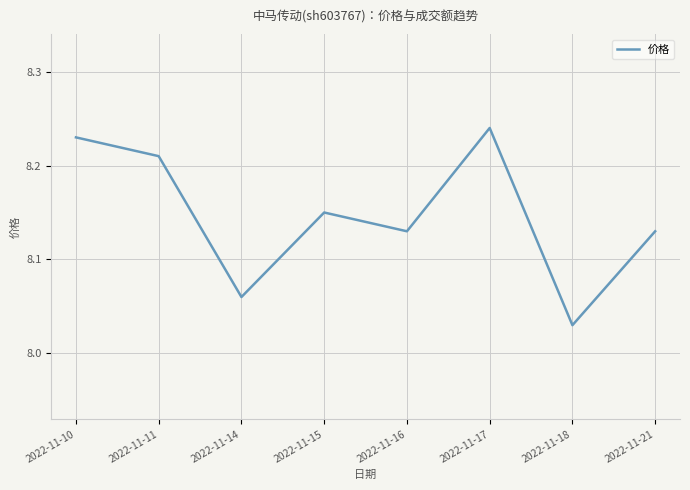

At which category does the chart reach its minimum across all series?

2022-11-18